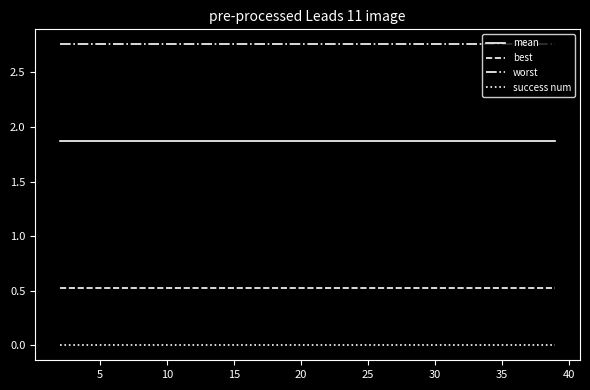

Which series has the largest total across all categories?

worst